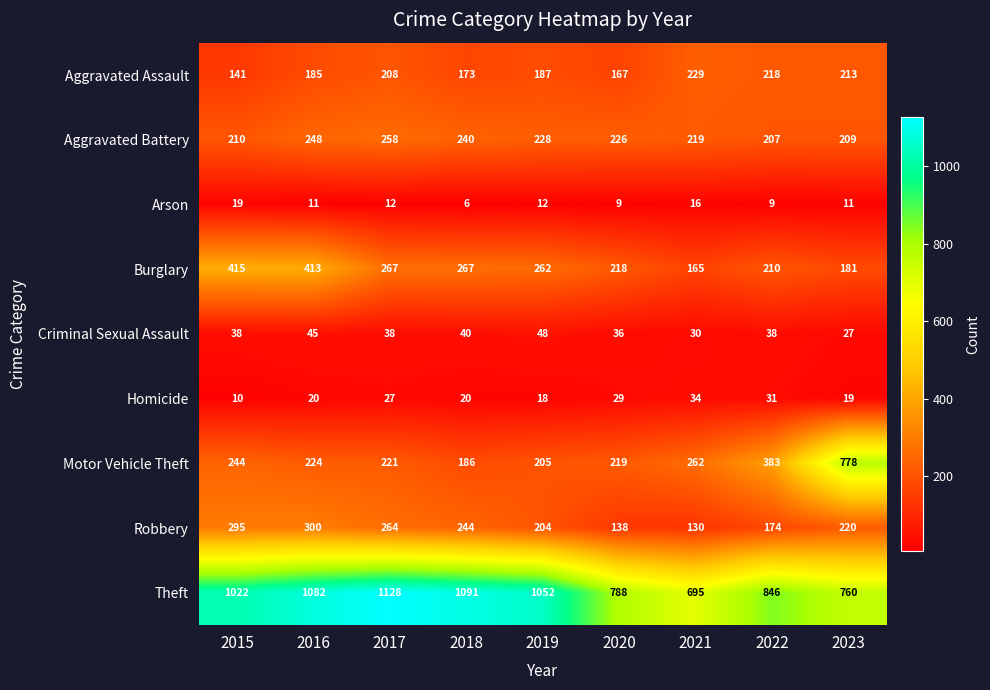

Which category has the highest value across all series?

2017